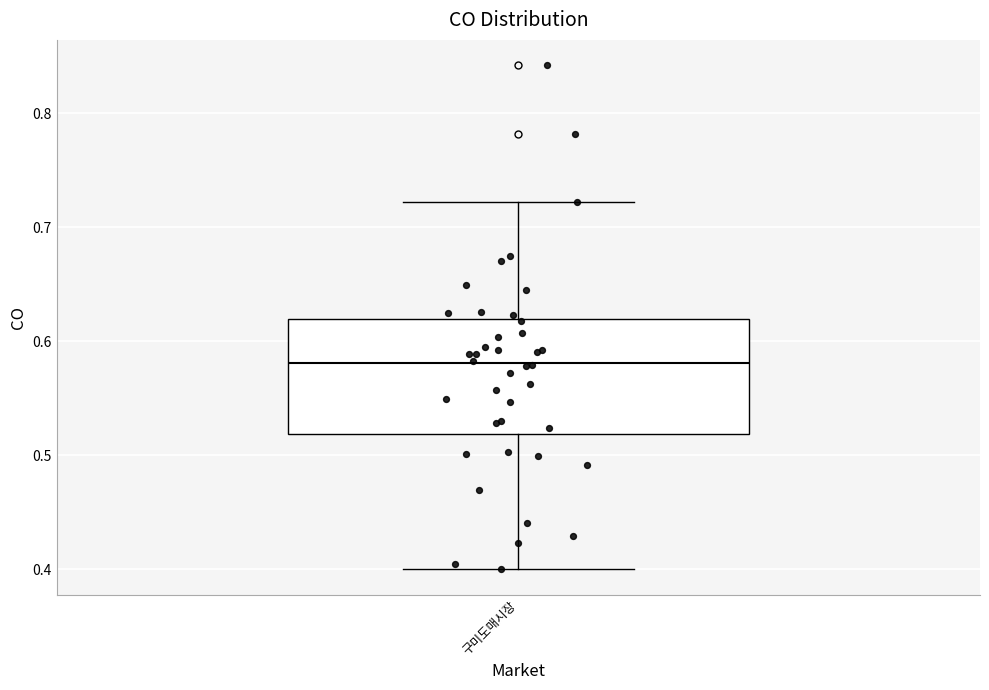

Where does the median line of the box for 구미도매시장 sit on the y-axis? The values are not printed on the chart, so give them approximately, as read against the axis.

0.58